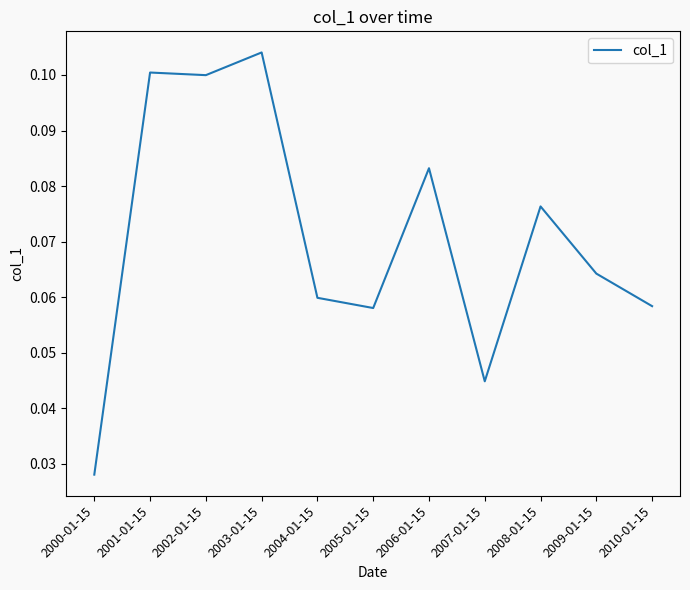

Which label corresponds to the largest value in the chart?

2003-01-15